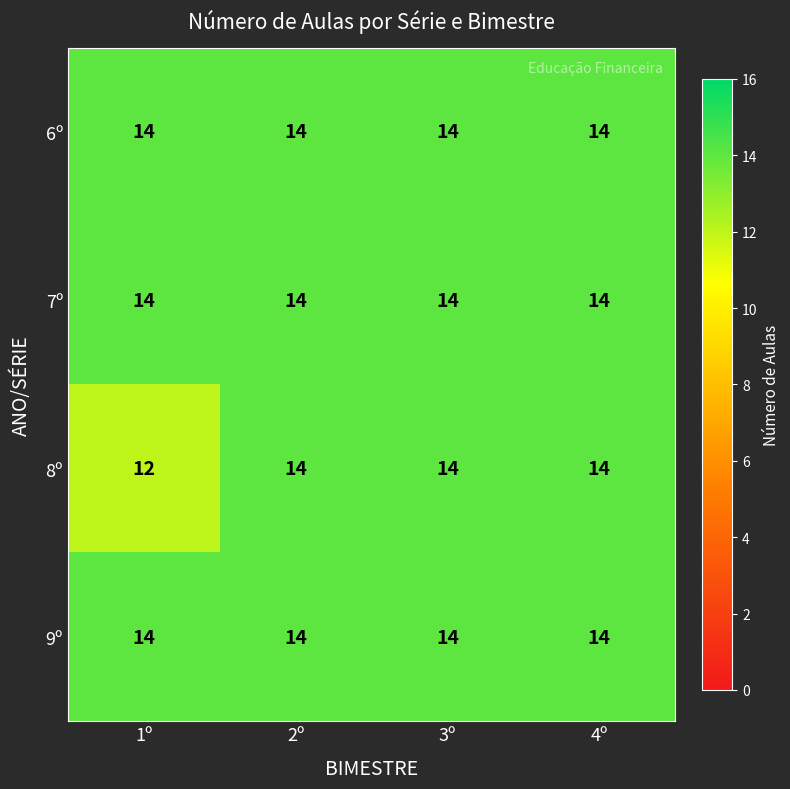

Reading left to right, what are all the values shown in this chart?

6º: 1º=14	2º=14	3º=14	4º=14
7º: 1º=14	2º=14	3º=14	4º=14
8º: 1º=12	2º=14	3º=14	4º=14
9º: 1º=14	2º=14	3º=14	4º=14